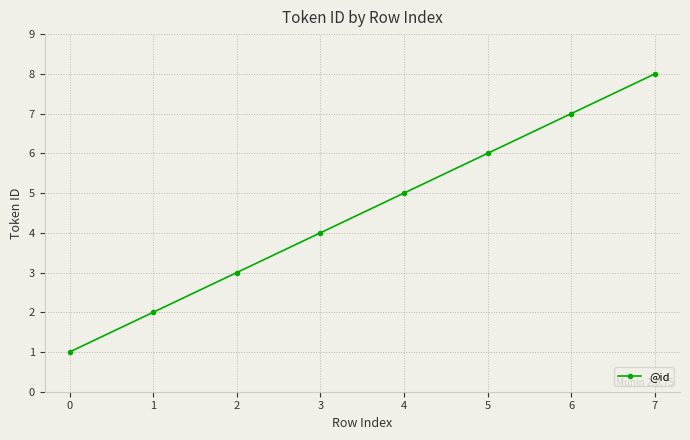

Reading left to right, what are all the values shown in this chart?

1	2	3	4	5	6	7	8